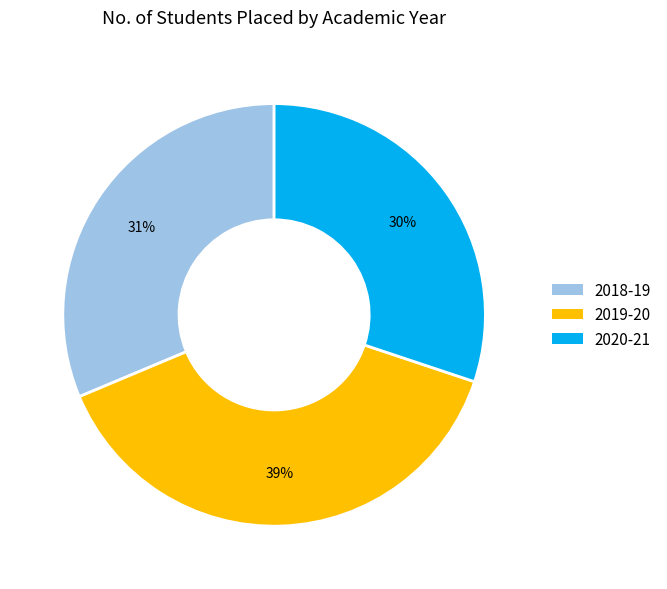

True or false: 2019-20 accounts for 29% of the total.

False